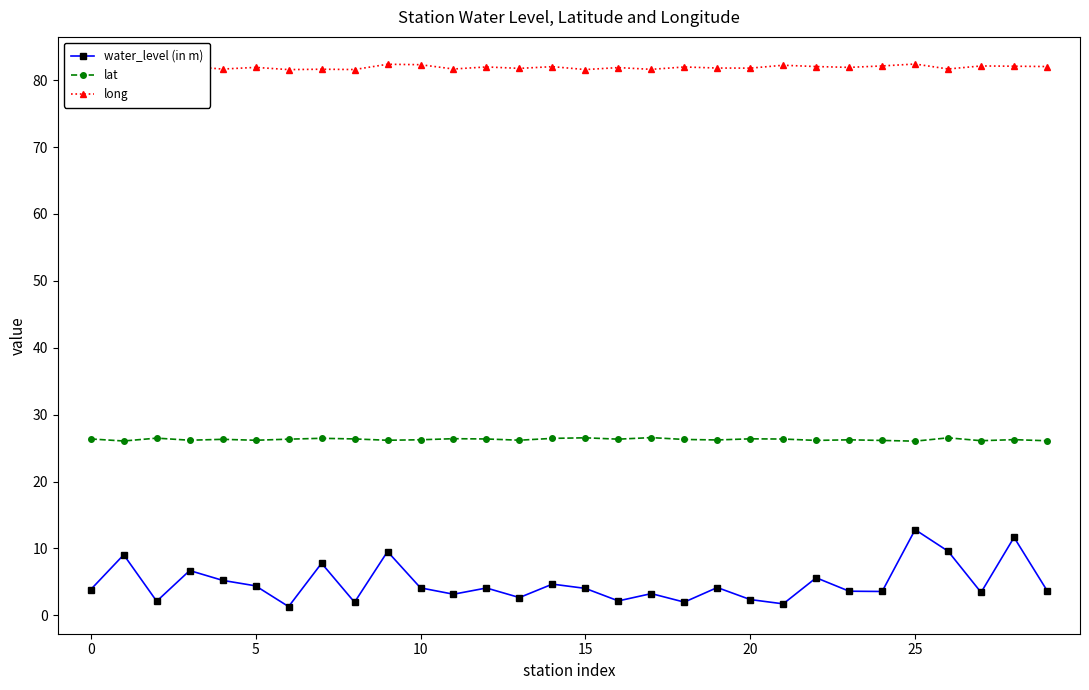

True or false: long has more than 1 points higher than both neighbors.

True